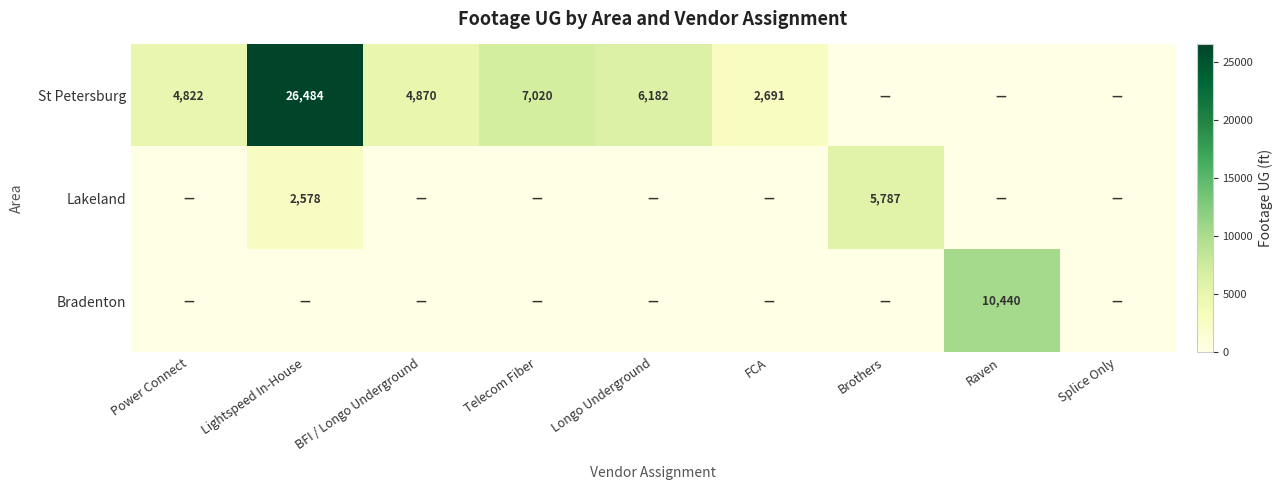

Is it true that St Petersburg equals 7020 at Telecom Fiber?

True